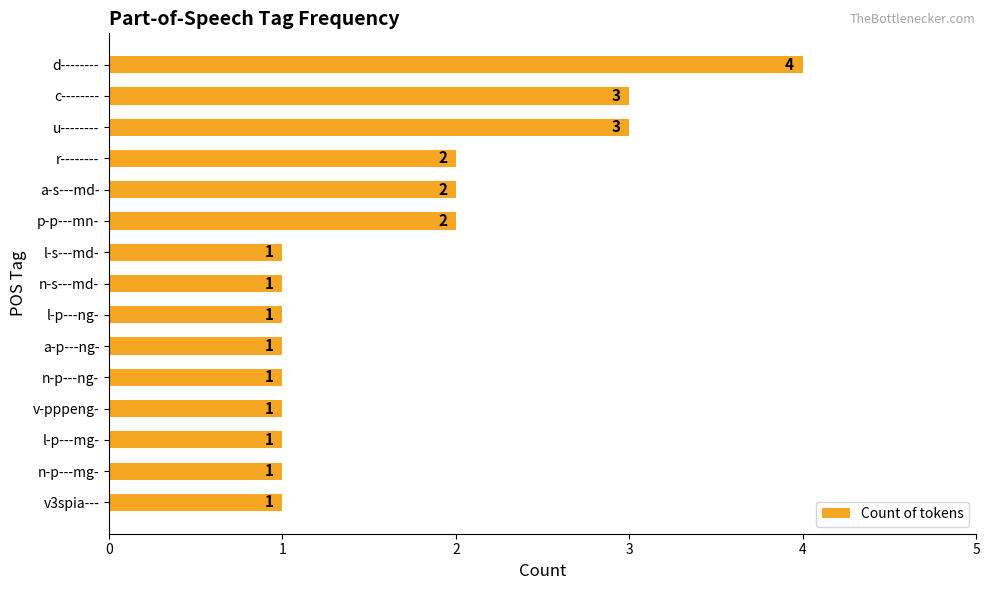

How many values are between 1 and 2?

12